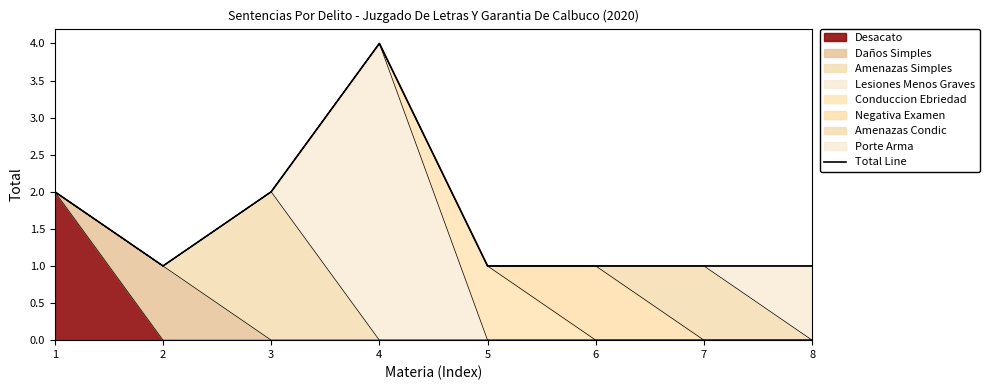

Rank the categories by value from lowest to highest.

2, 5, 6, 7, 8, 1, 3, 4